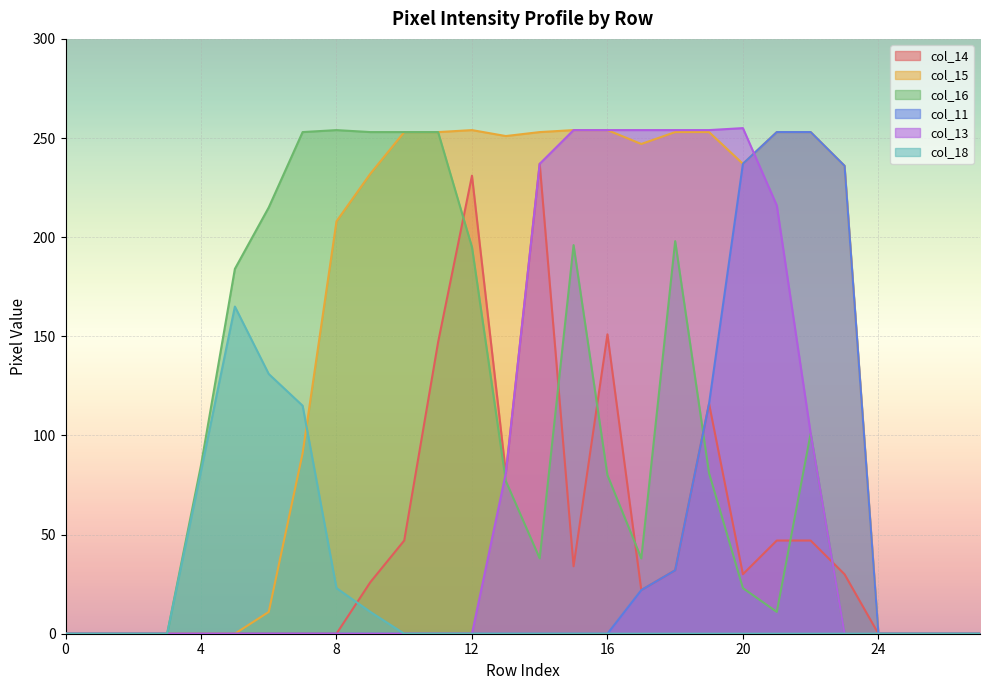

At which label is col_16 closest to 127?

22